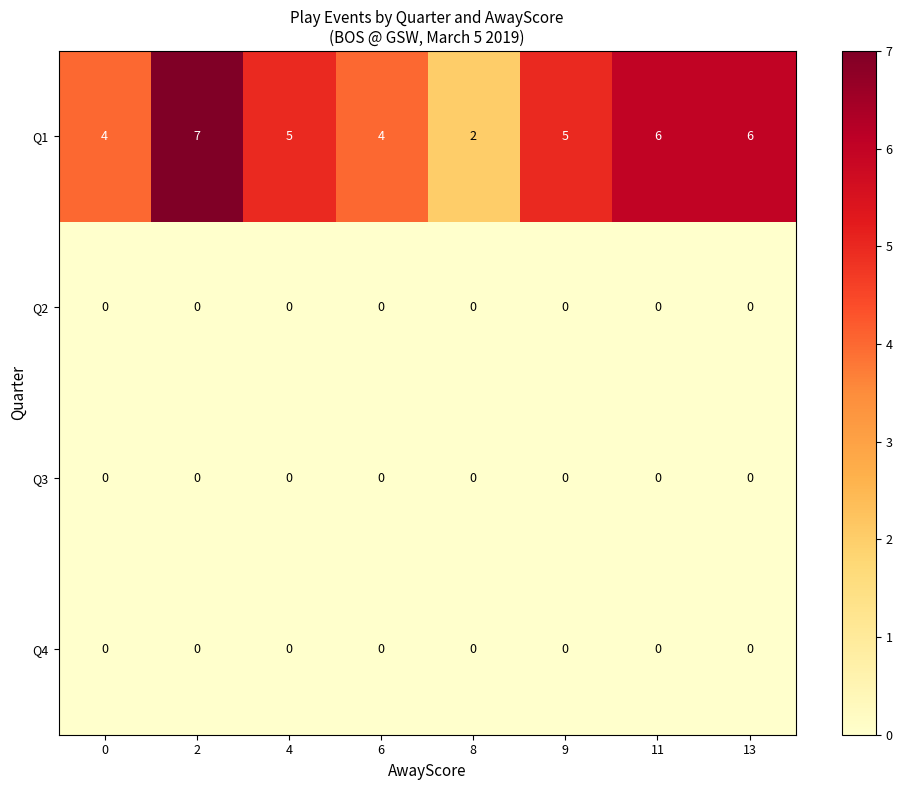

At how many categories does at least one series exceed 1?

8